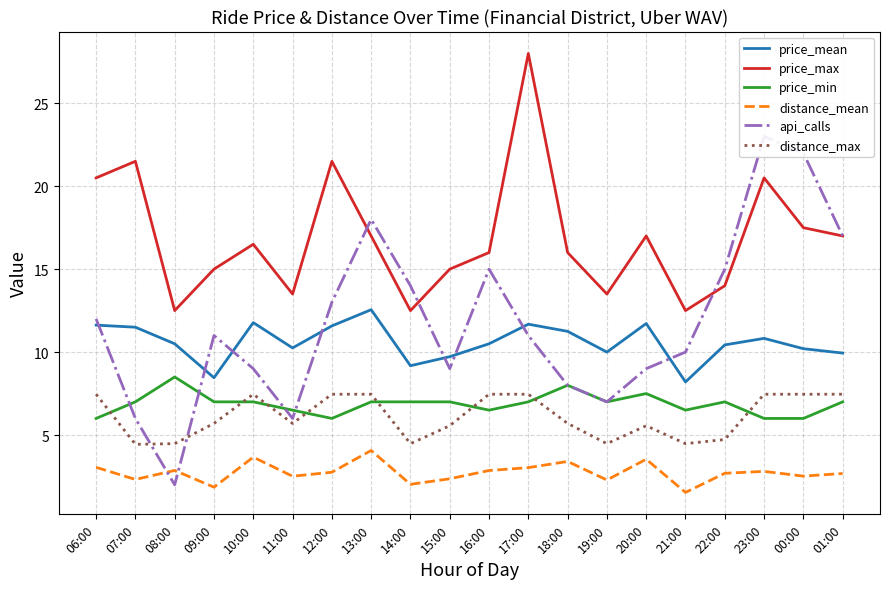

What is the approximate value of distance_mean at 15:00?

2.4